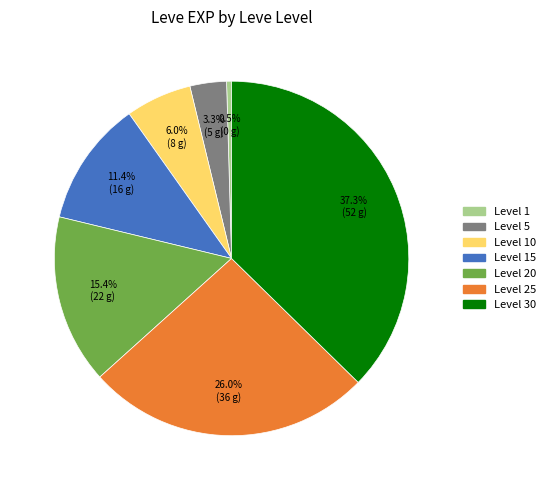

Does any single category account for the majority?

No